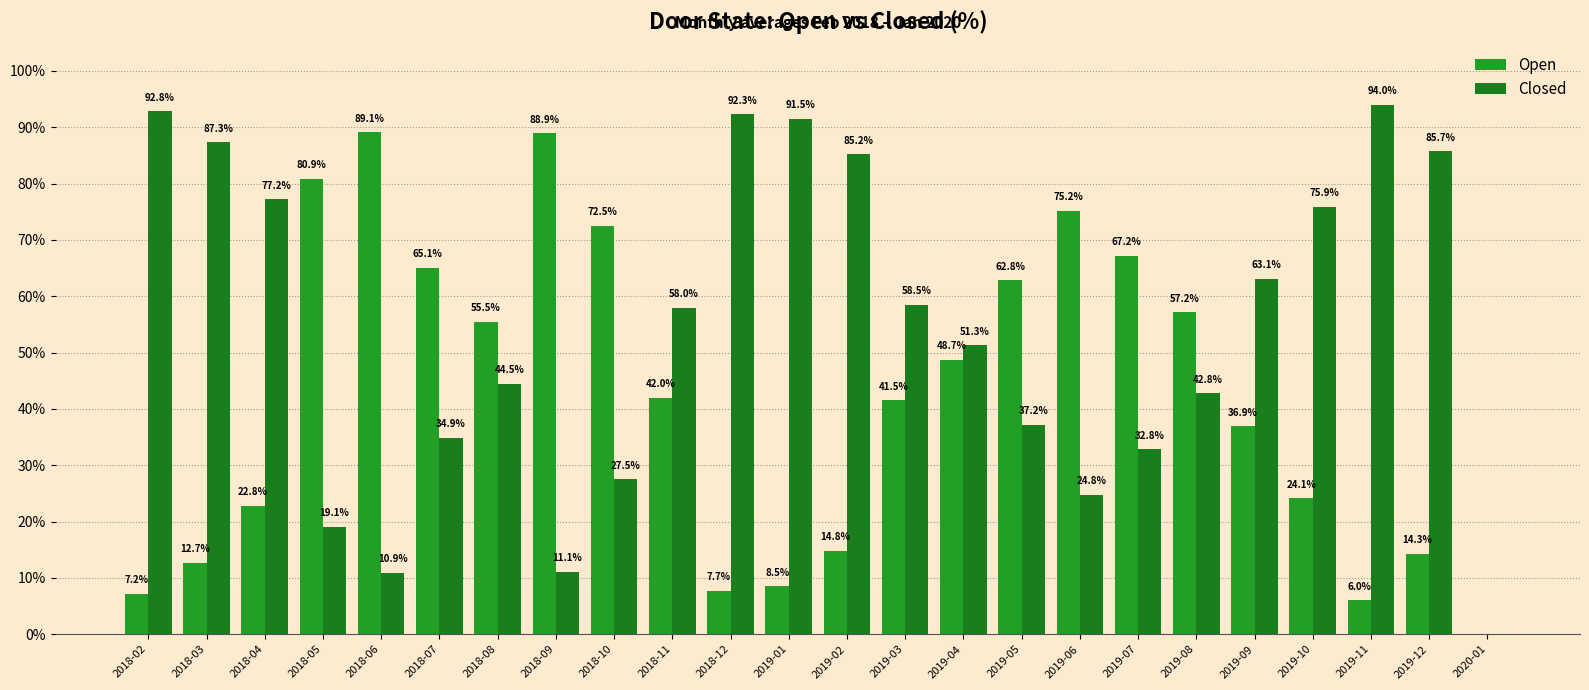

What is the difference between the Open values at 2019-04 and 2018-04?

25.9